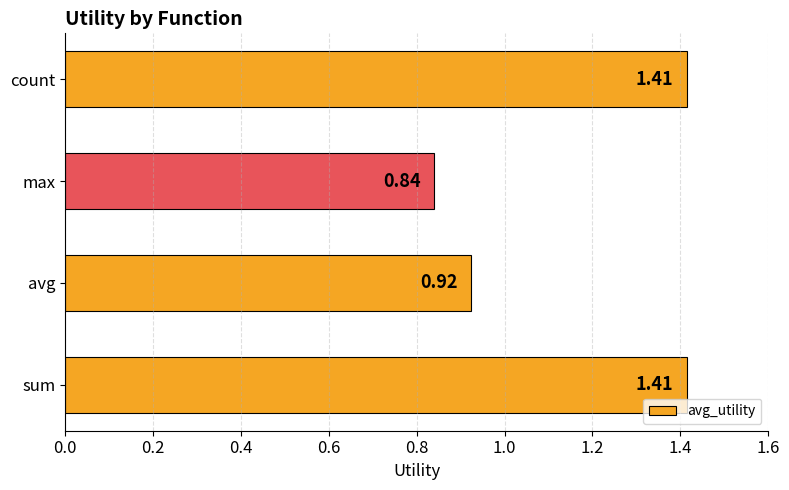

What is the difference between the maximum and minimum values?

0.6